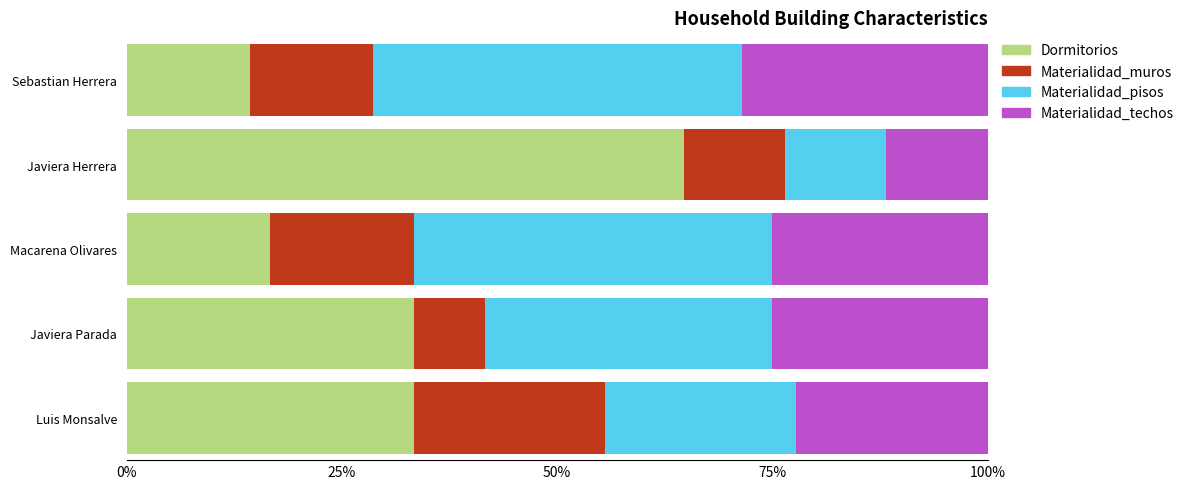

What are all the series names shown in the legend?

Dormitorios, Materialidad_muros, Materialidad_pisos, Materialidad_techos